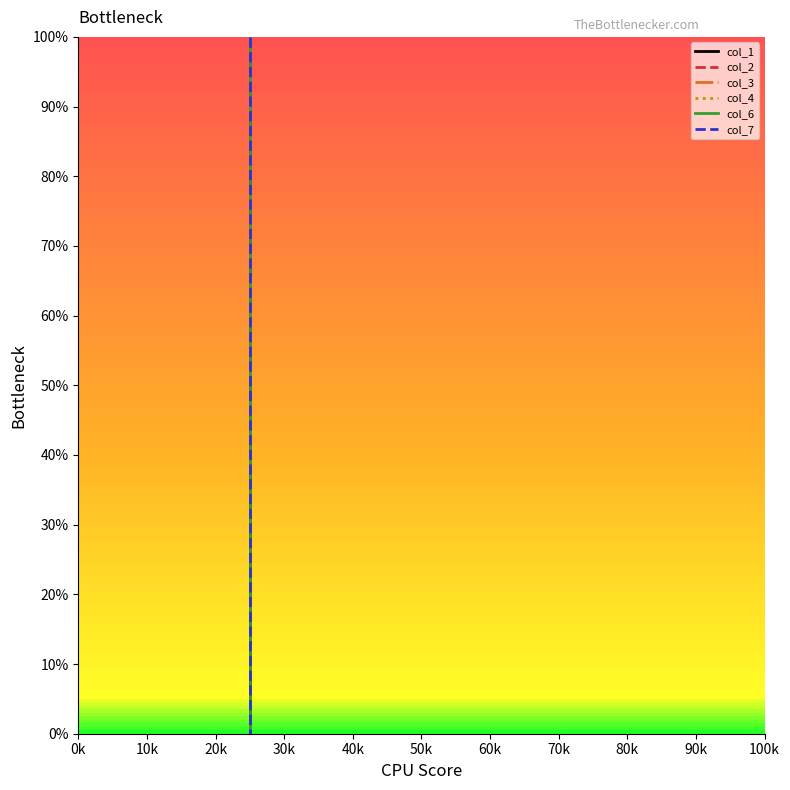

Is it true that col_2 equals -39.4 at 10k?

False